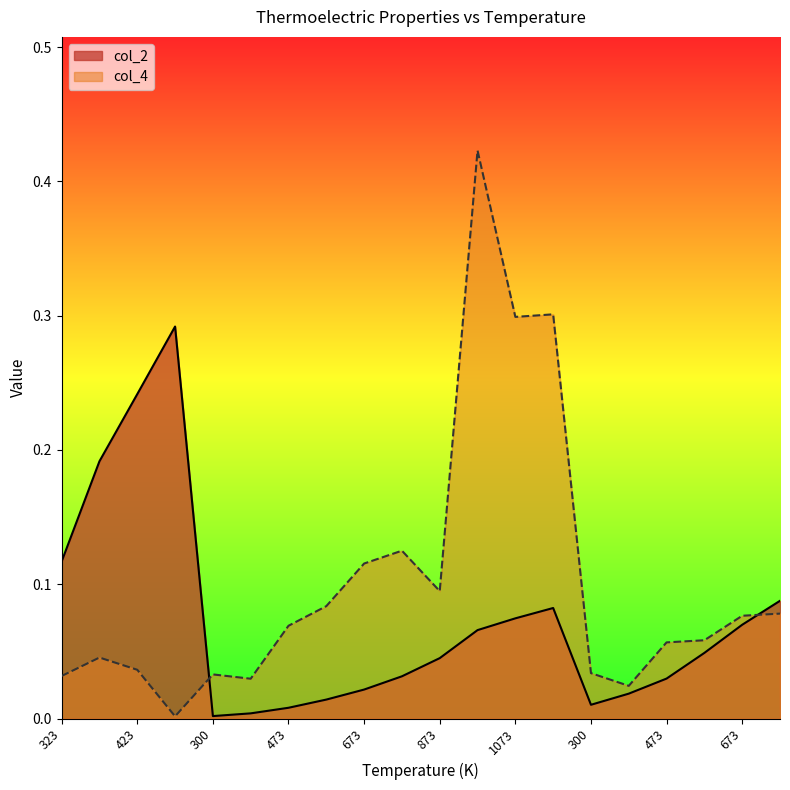

What is the total value across all series at 373?

0.2